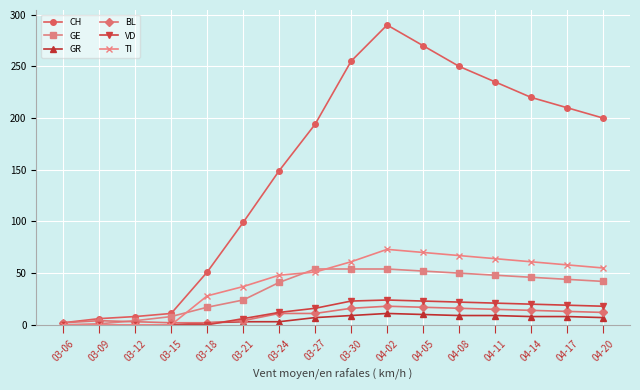

Which series ends up on top after the final intersection of TI and BL?

TI